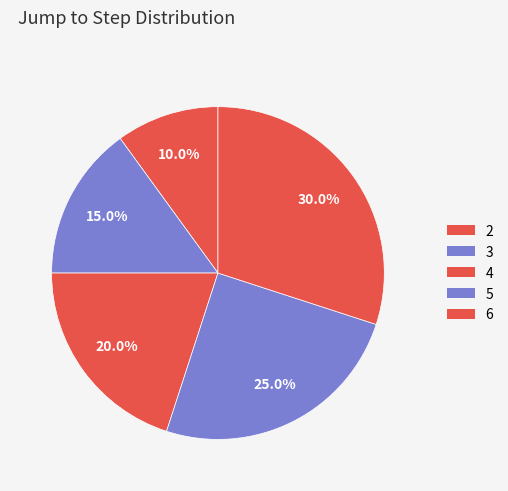

Approximately how many times larger is the value at 2 compared to 6?

0.3